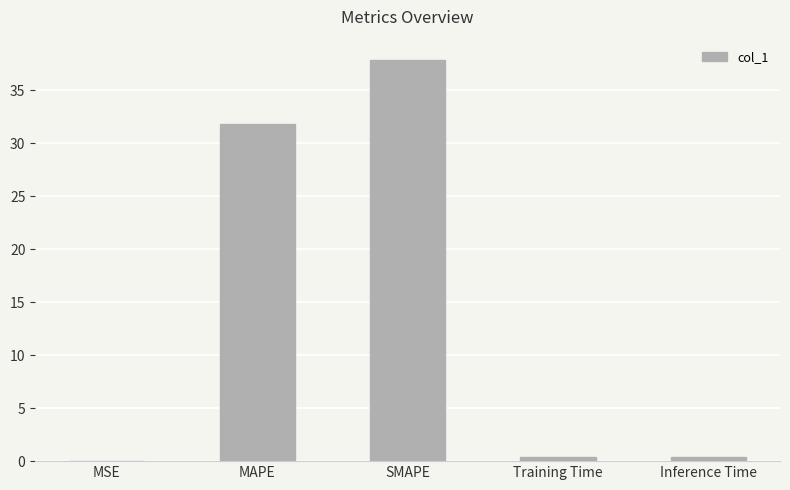

Which has a higher value, SMAPE or MSE?

SMAPE